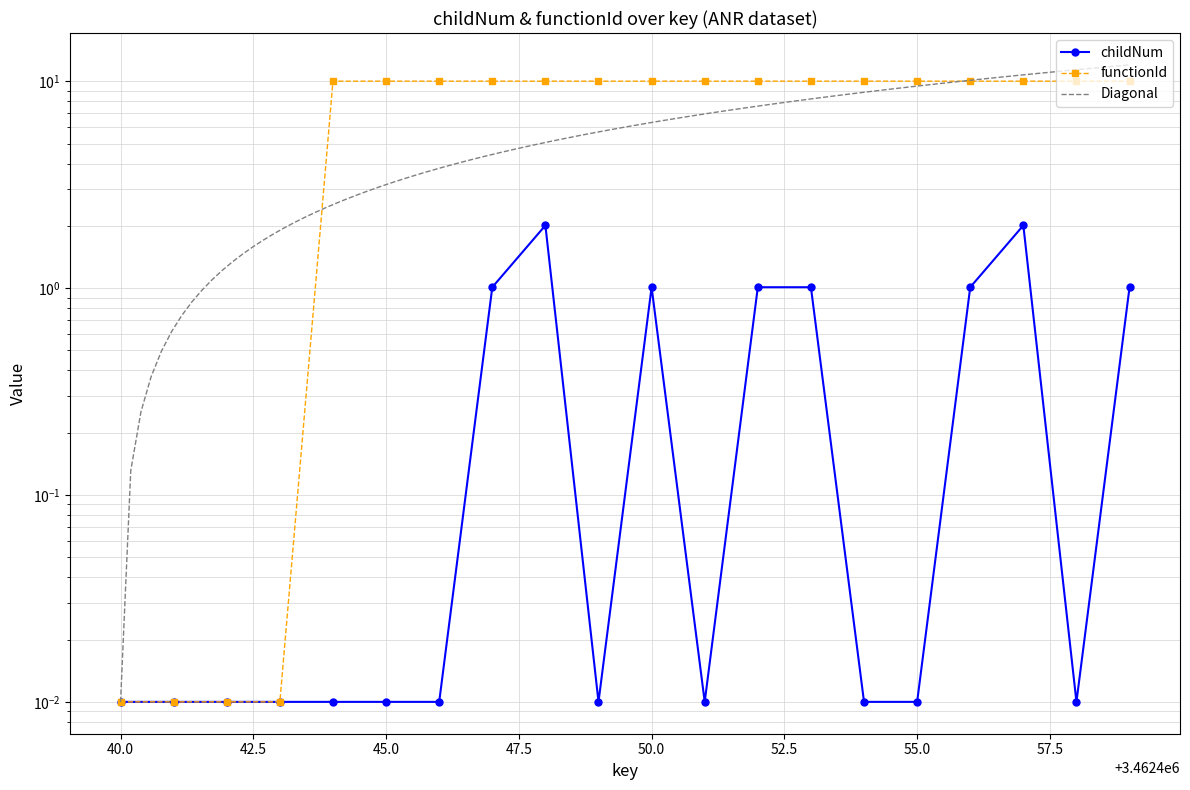

Where does the functionId_scaled series first go above 10?

3462444